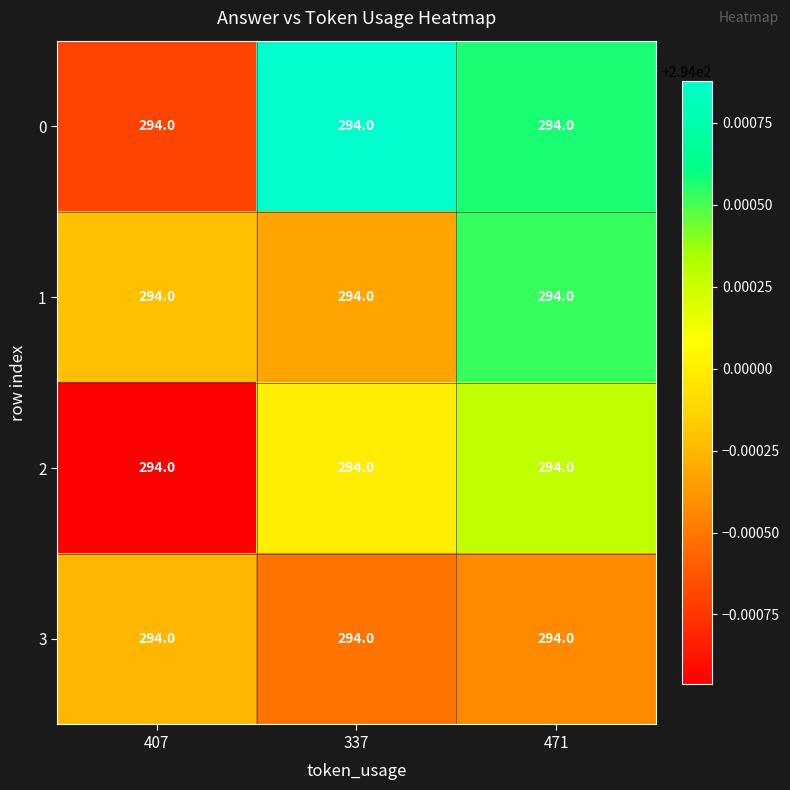

What is the average value of the row_0 series?

294.0